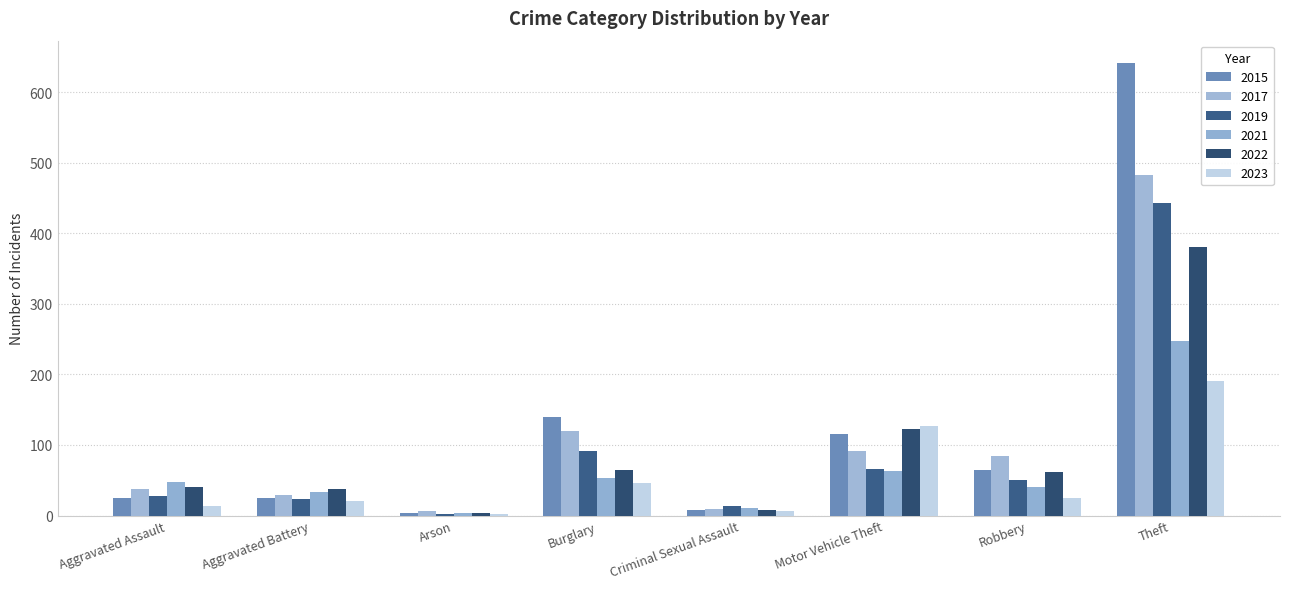

What is the minimum value for 2021?

3